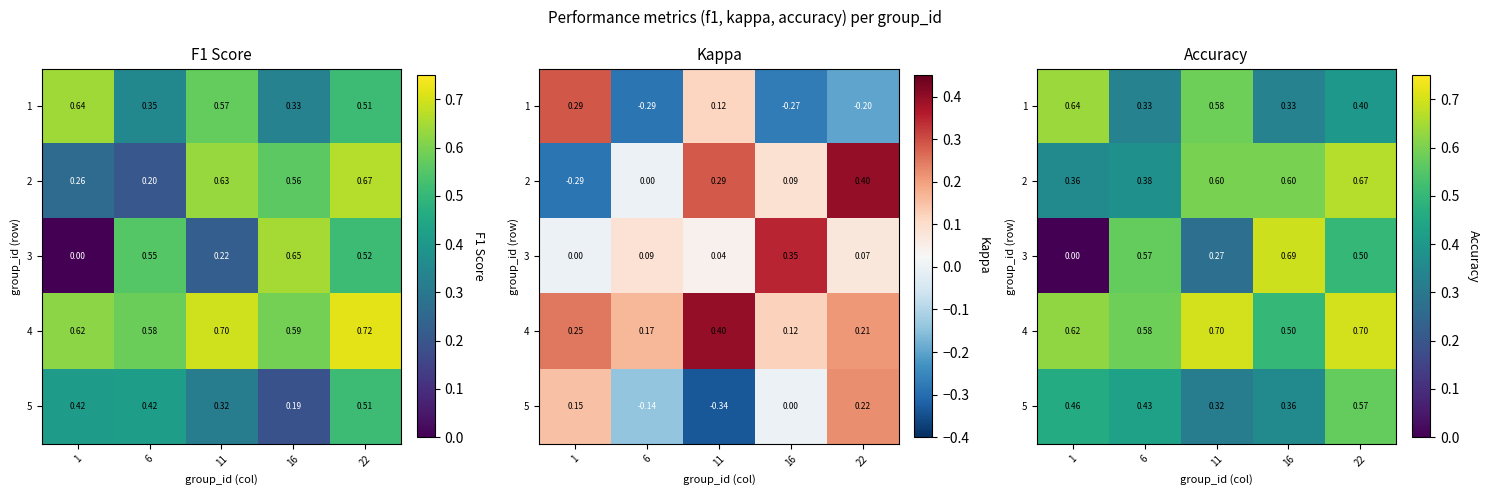

What is the total value across all series at 6?

2.3